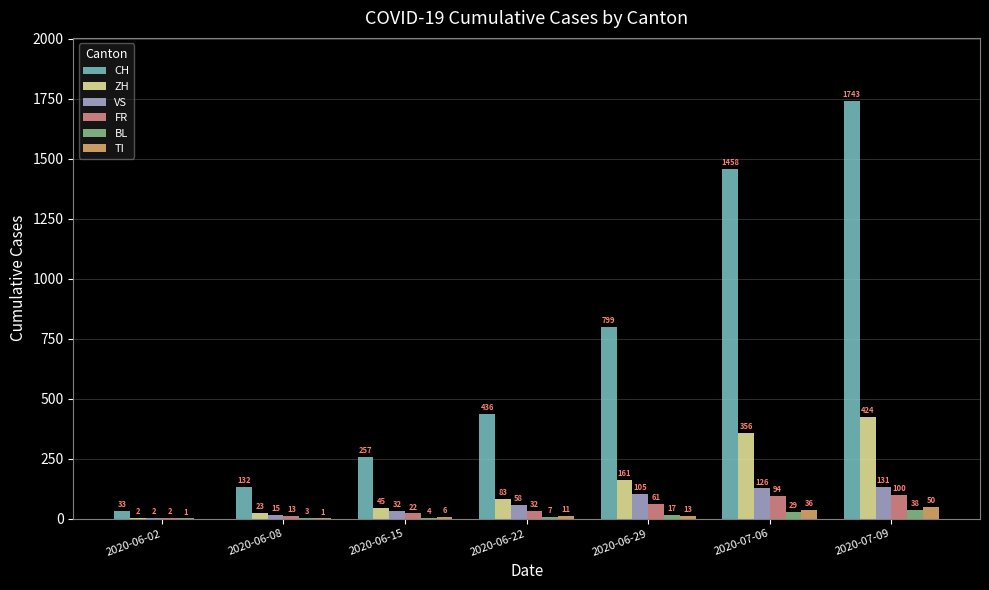

True or false: FR has a value of 100 at 2020-07-09.

True